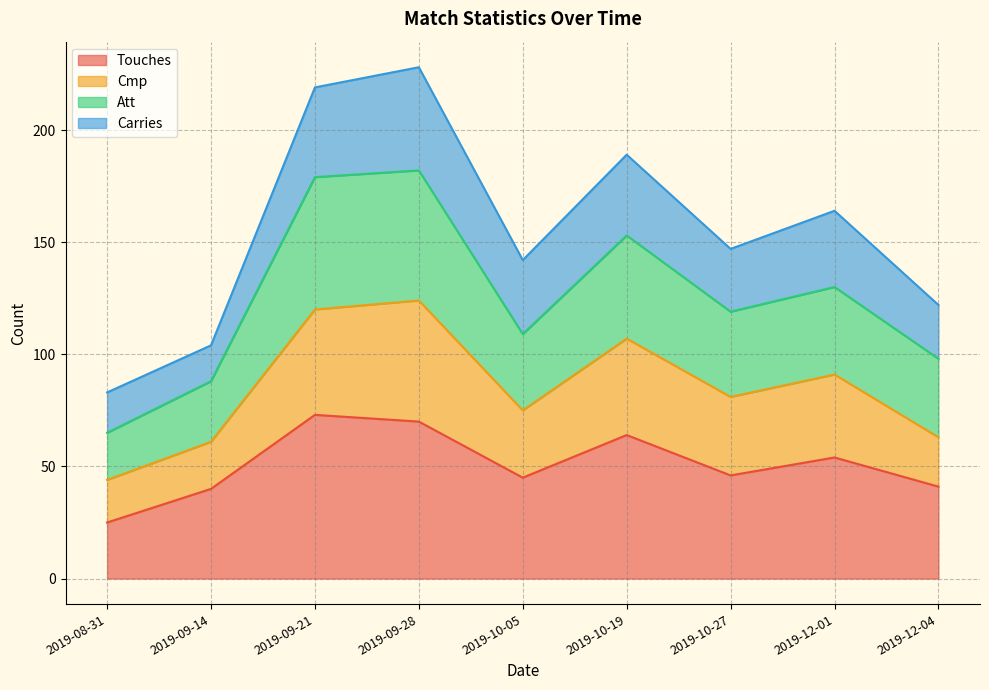

Is it true that Touches equals 46 at 2019-10-27?

True